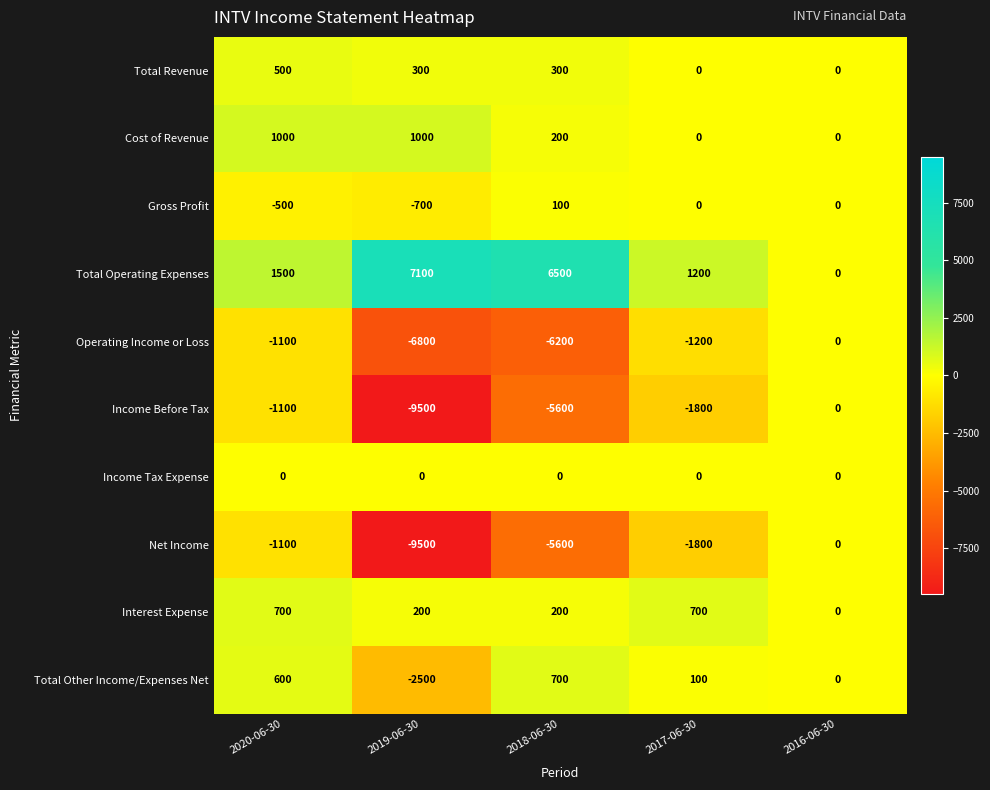

The value of Interest Expense at 2016-06-30 is 348. True or false?

False